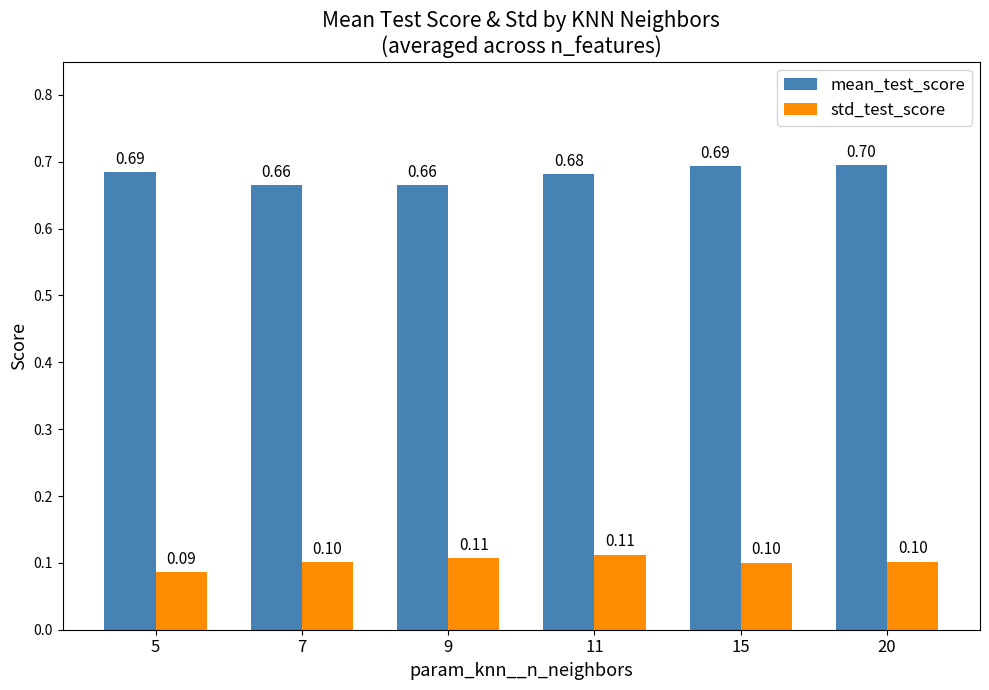

Reading right to left, extract all data points from this chart.

mean_test_score: 0.7	0.7	0.7	0.7	0.7	0.7
std_test_score: 0.1	0.1	0.1	0.1	0.1	0.1